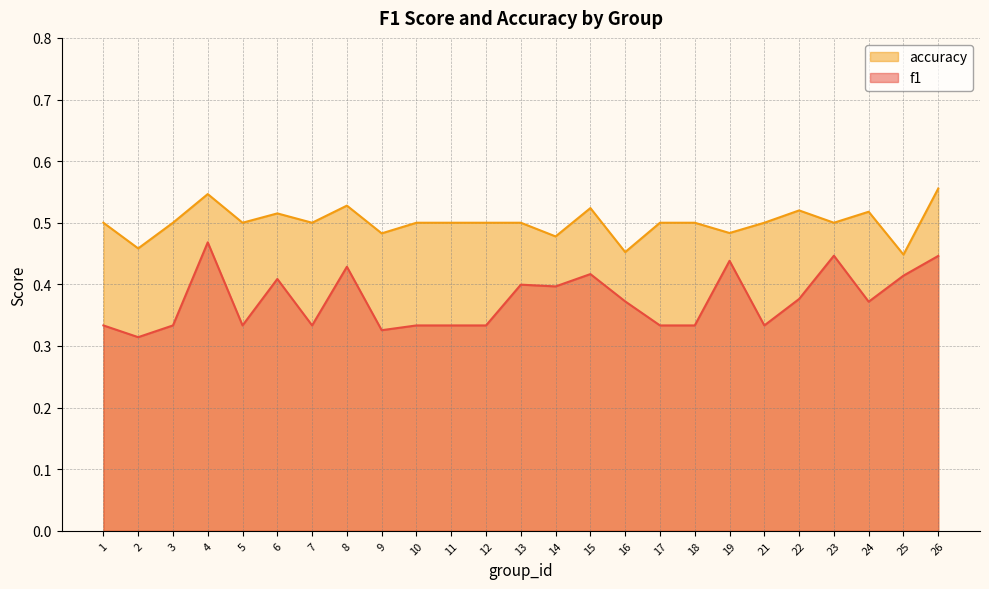

Where is the first local minimum for accuracy?

2